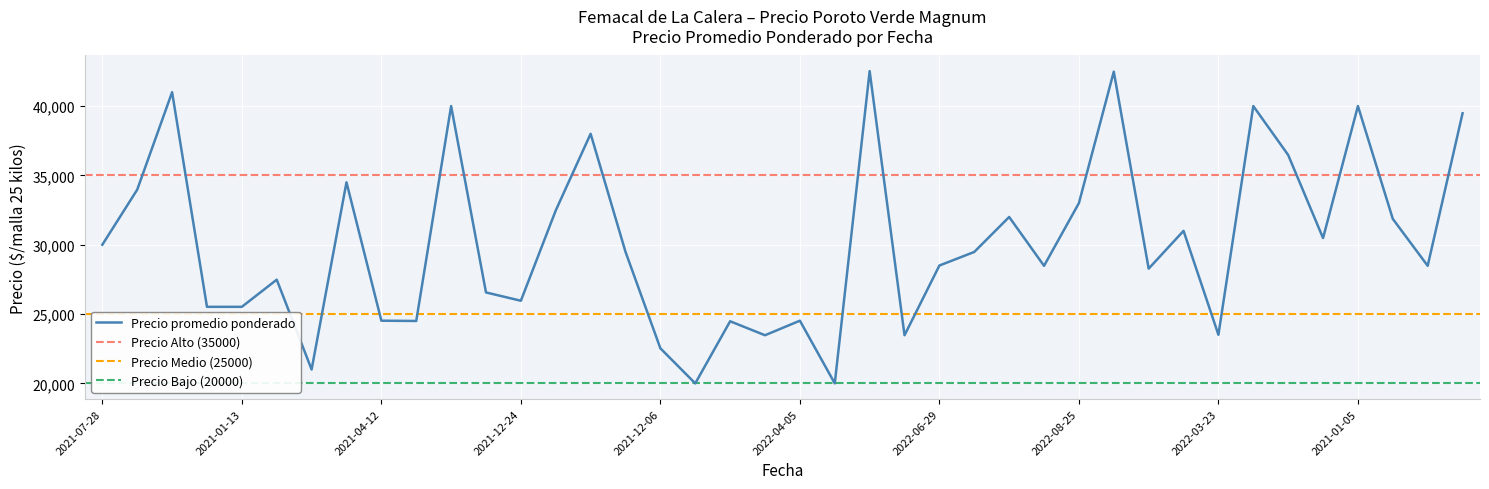

True or false: Precio promedio ponderado has a value of 11084 at 2021-08-09.

False